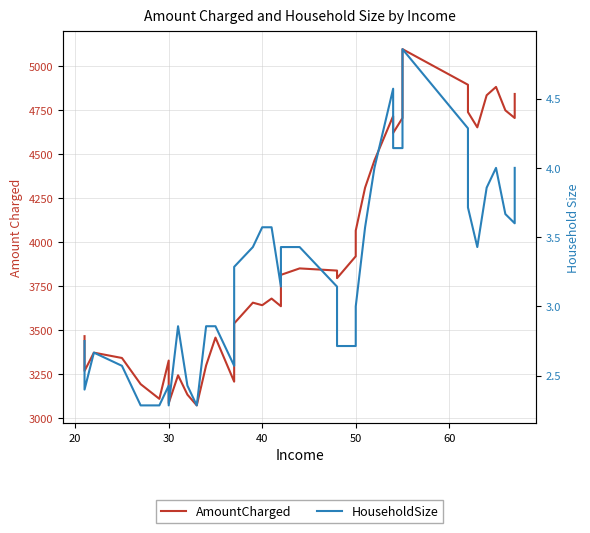

List the series in order of their overall mean, lowest first.

HouseholdSize, AmountCharged